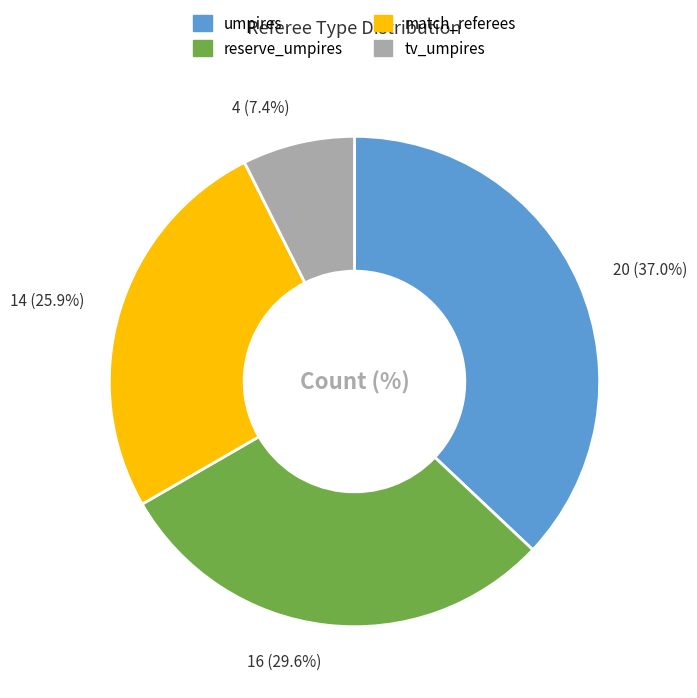

The match_referees slice represents 37% of the pie. True or false?

False